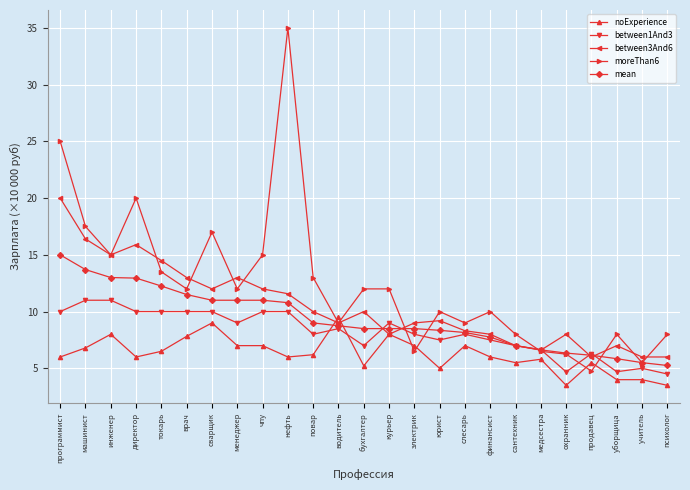

True or false: between1And3 has more than 0 points higher than both neighbors.

True